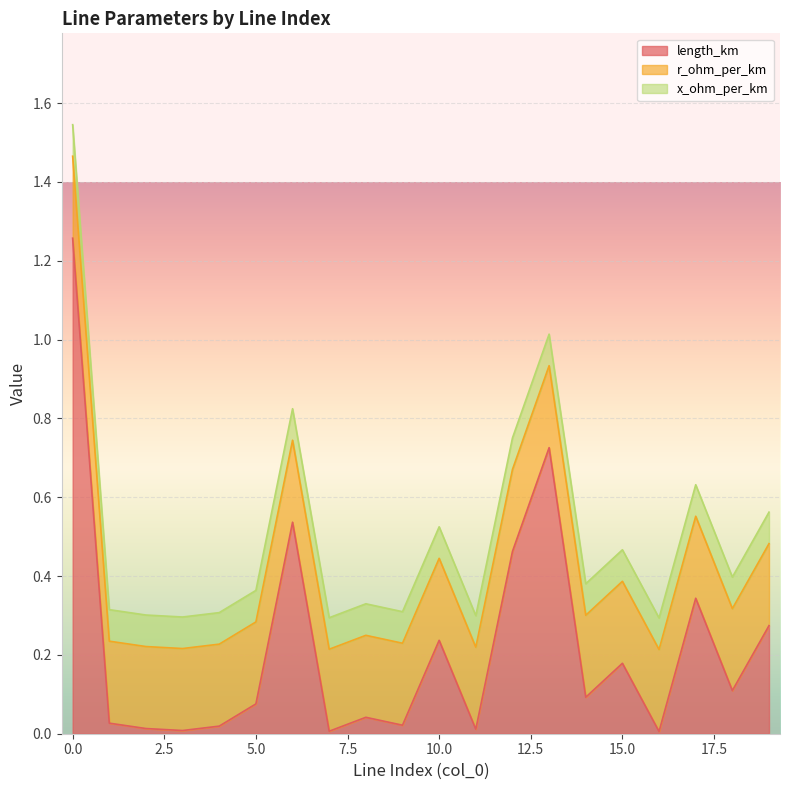

What is the approximate value of x_ohm_per_km at 4?

0.1